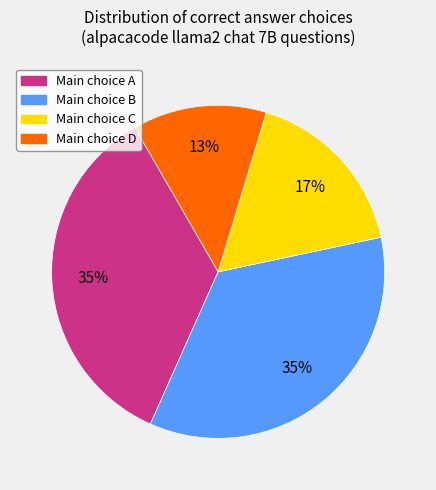

To the nearest percent, what is the average slice percentage?

25%